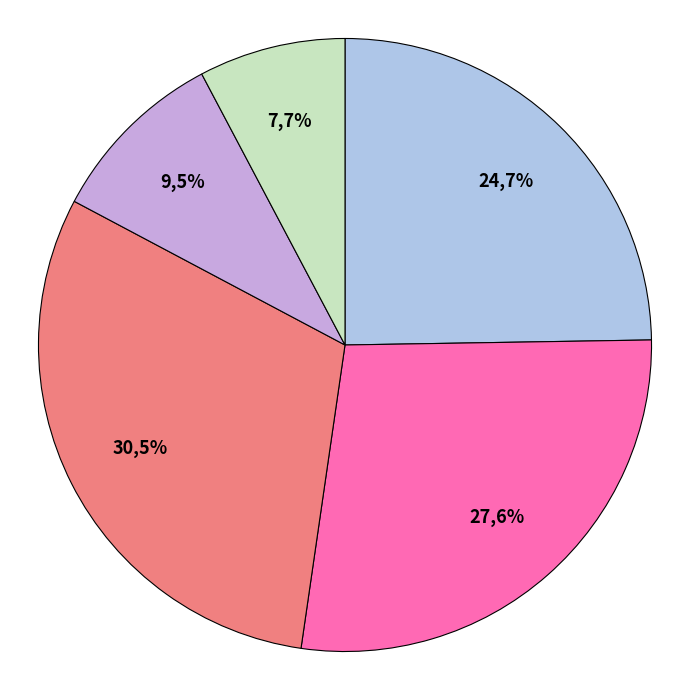

Is there any slice that represents more than half of the pie?

No